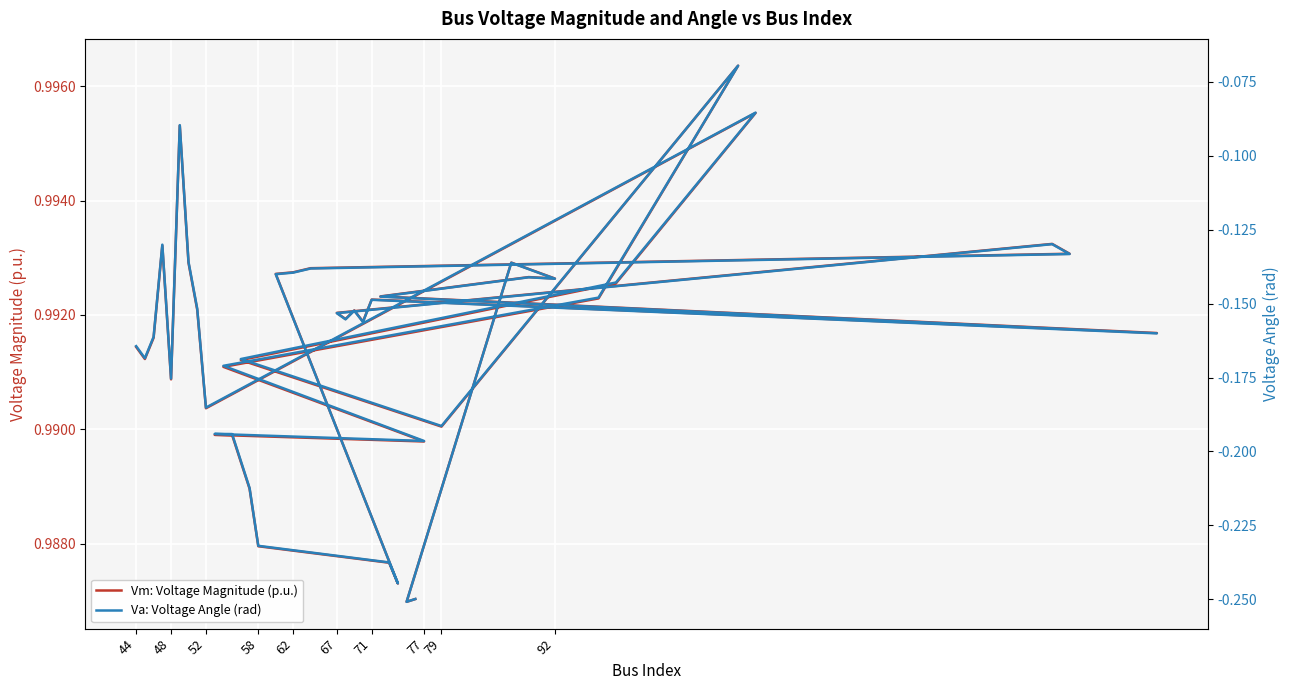

Which series has the largest total across all categories?

Vm: Voltage Magnitude (p.u.)